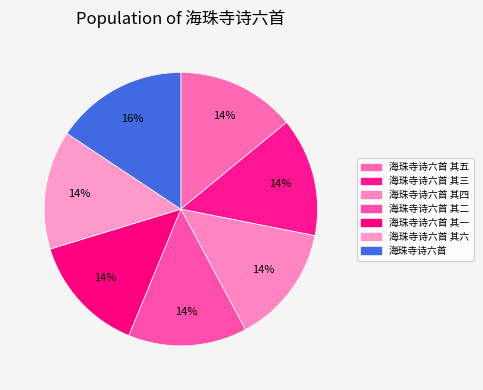

How many segments does this pie chart have?

7